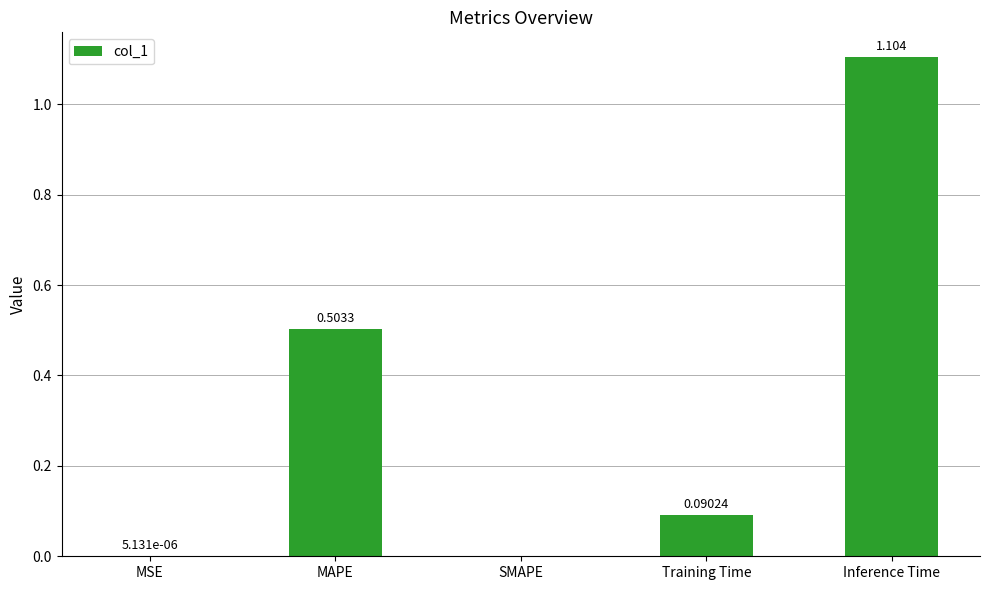

The chart shows a value of 0.0 at MSE. True or false?

True